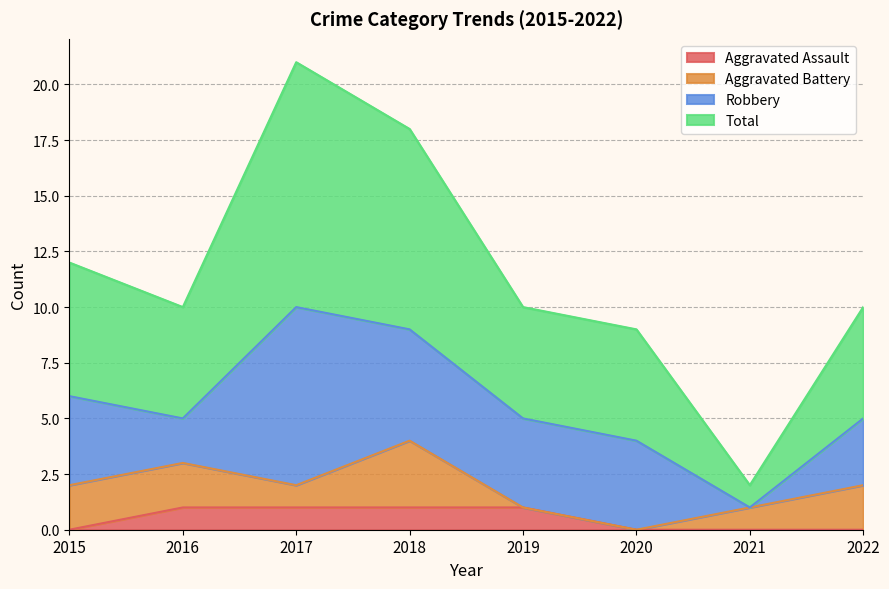

How many interior local valleys does the Total series have?

2